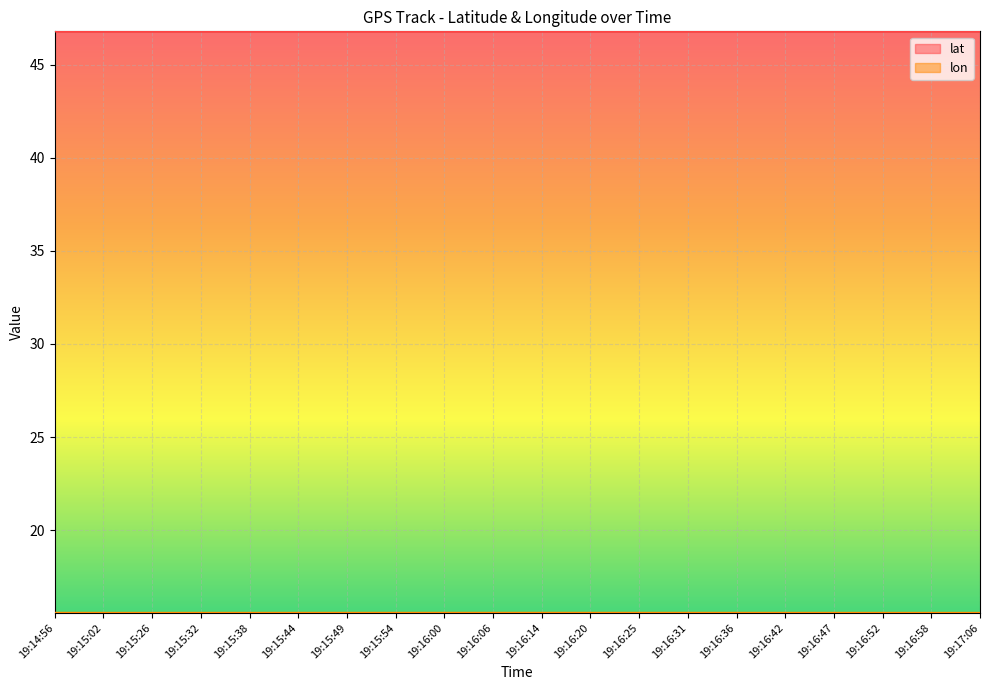

How many lines are shown in the chart?

2